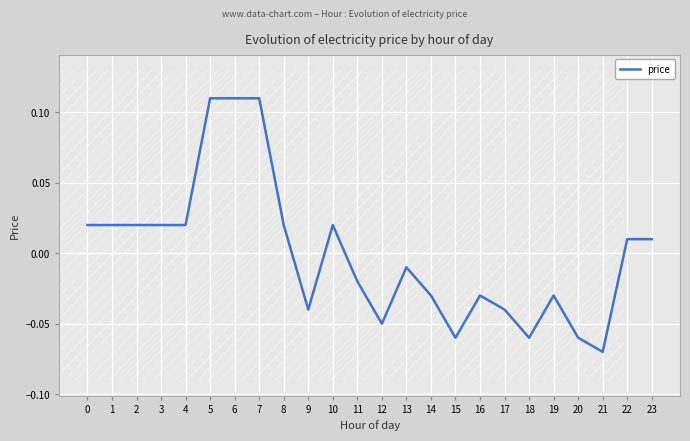

What is the difference between the second highest and minimum values?

0.2